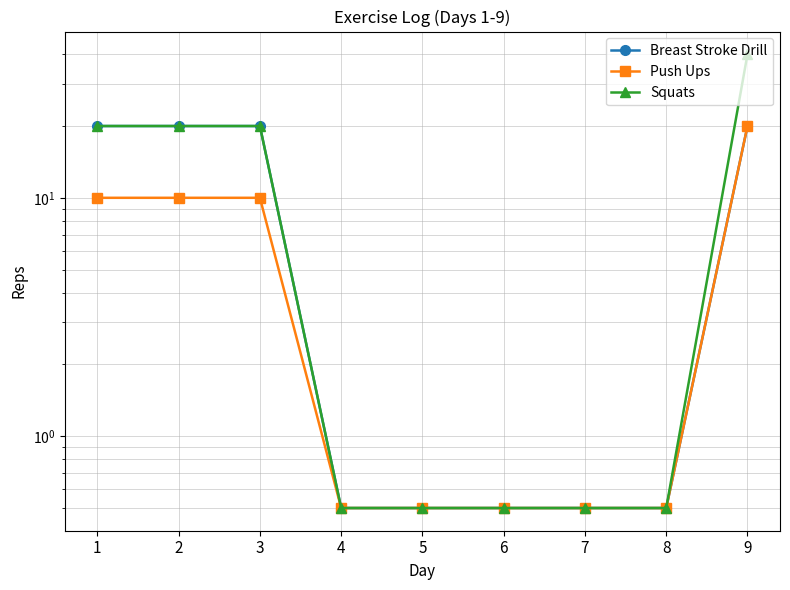

Does the chart display data point markers on the line(s)?

Yes